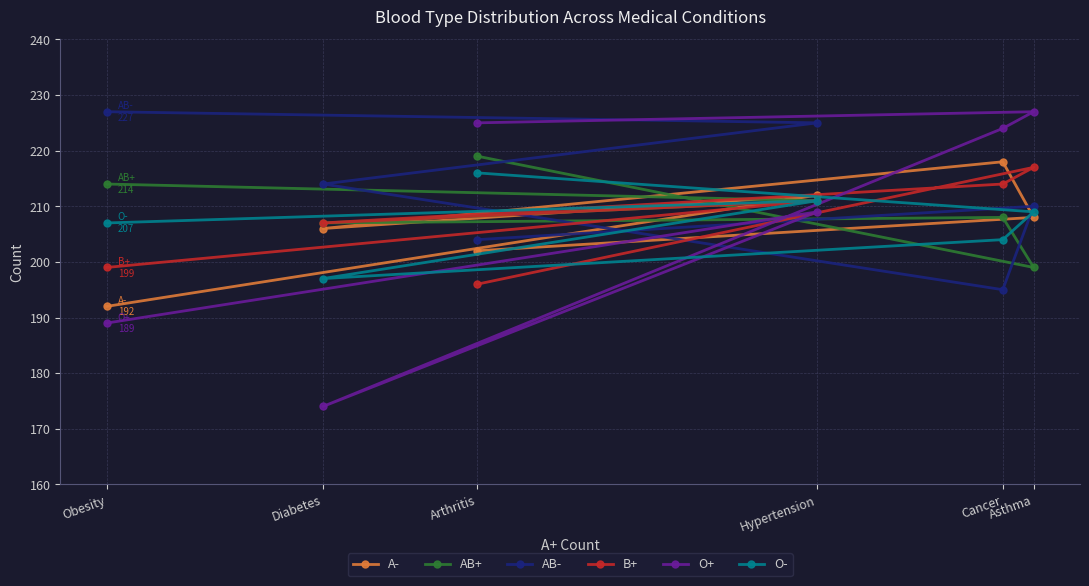

How many intersections are there between O- and O+?

1